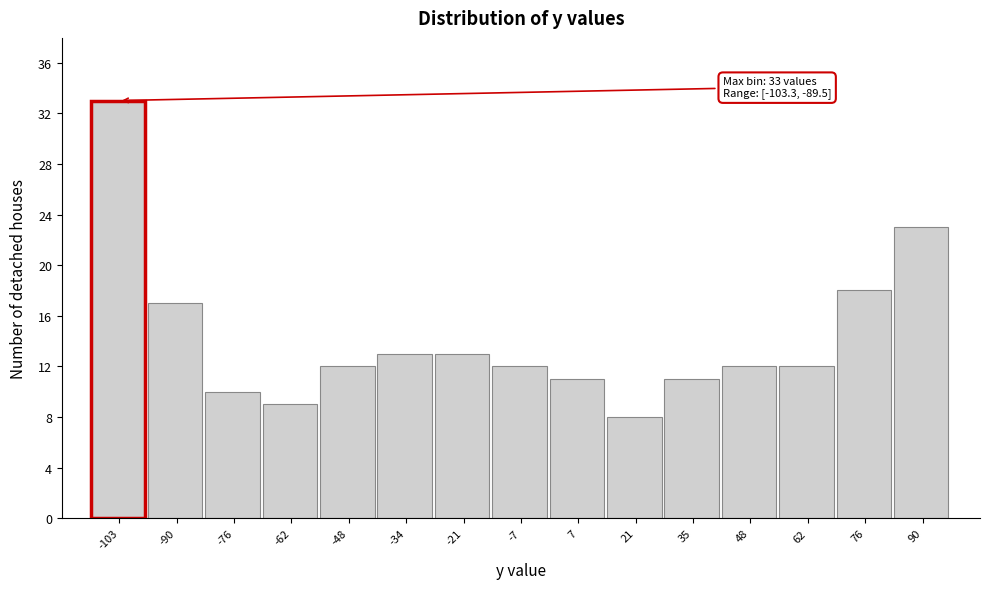

Reading left to right, extract all data points from this chart.

-103=33	-90=17	-76=10	-62=9	-48=12	-34=13	-21=13	-7=12	7=11	21=8	35=11	48=12	62=12	76=18	90=23